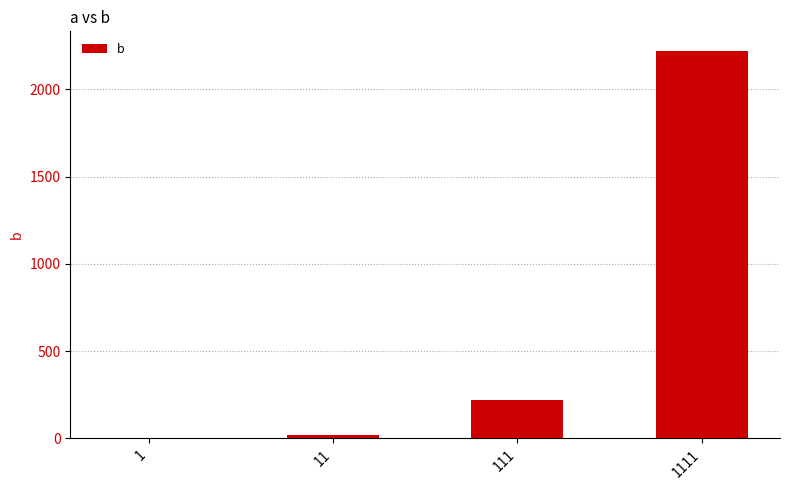

Reading right to left, extract all data points from this chart.

2222	222	22	2